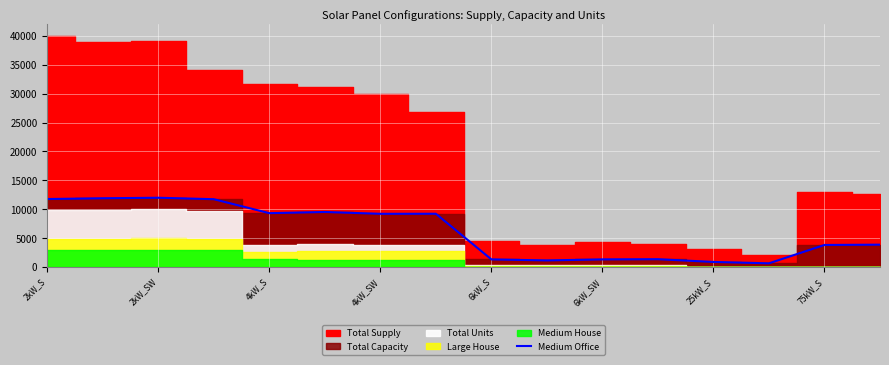

Approximately how many times larger is the value at 14 compared to 75kW_S?

0.4